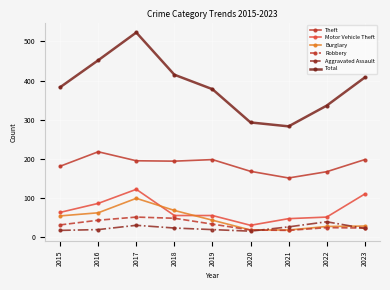

What is the difference between the second highest and minimum values in the Burglary series?

50